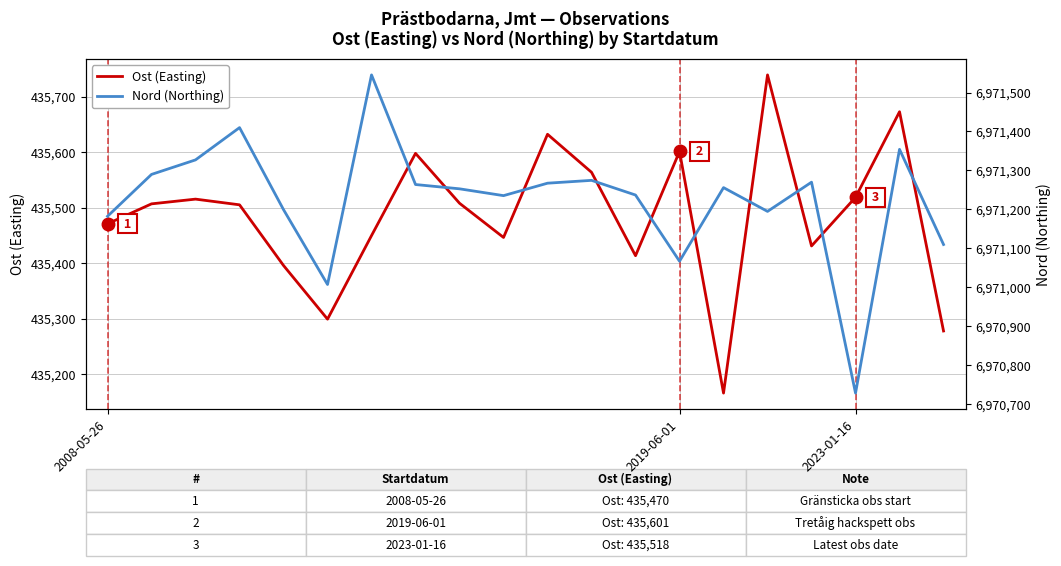

What is the difference between the Ost (Easting) values at 19 and 7?

319.9